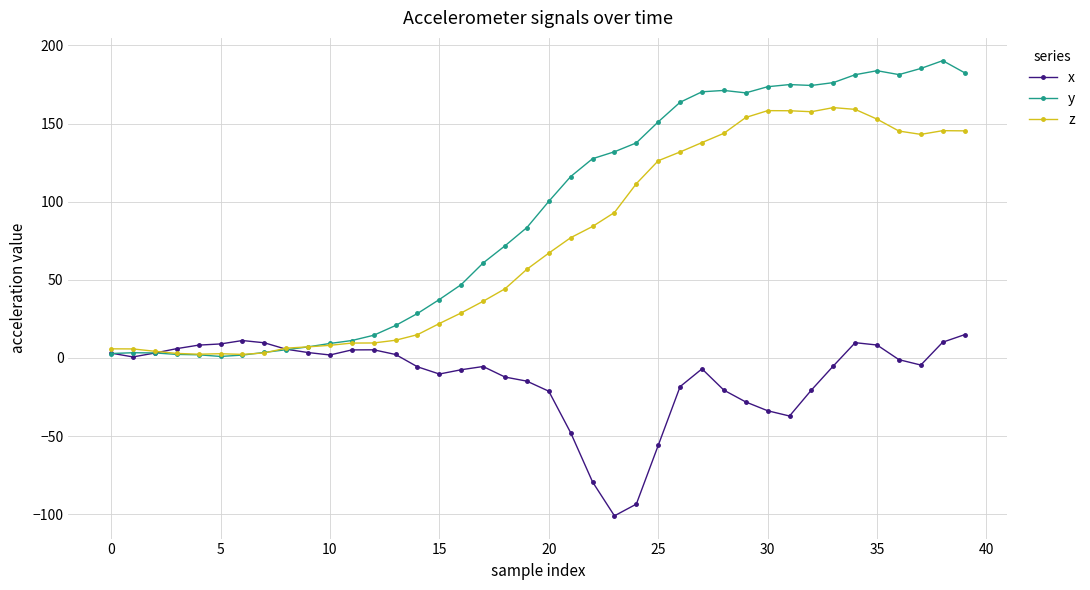

True or false: z and x cross at least once.

True